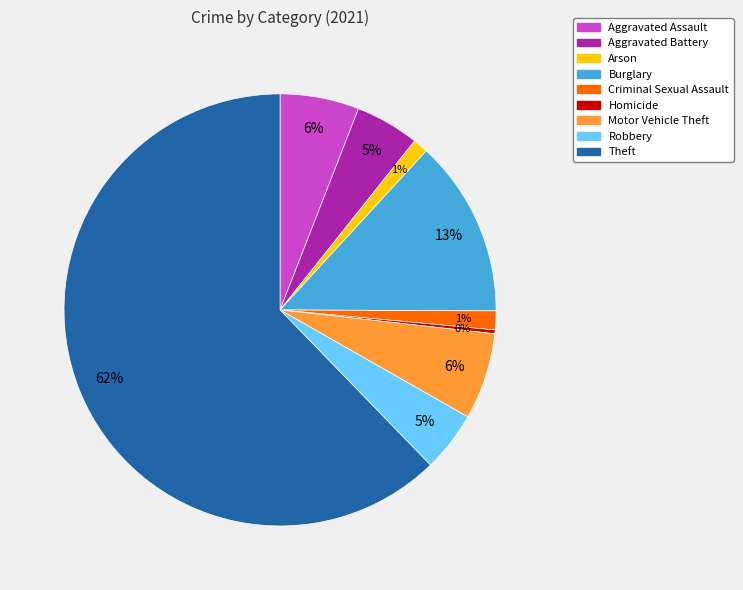

Is there a majority slice in this chart?

Yes